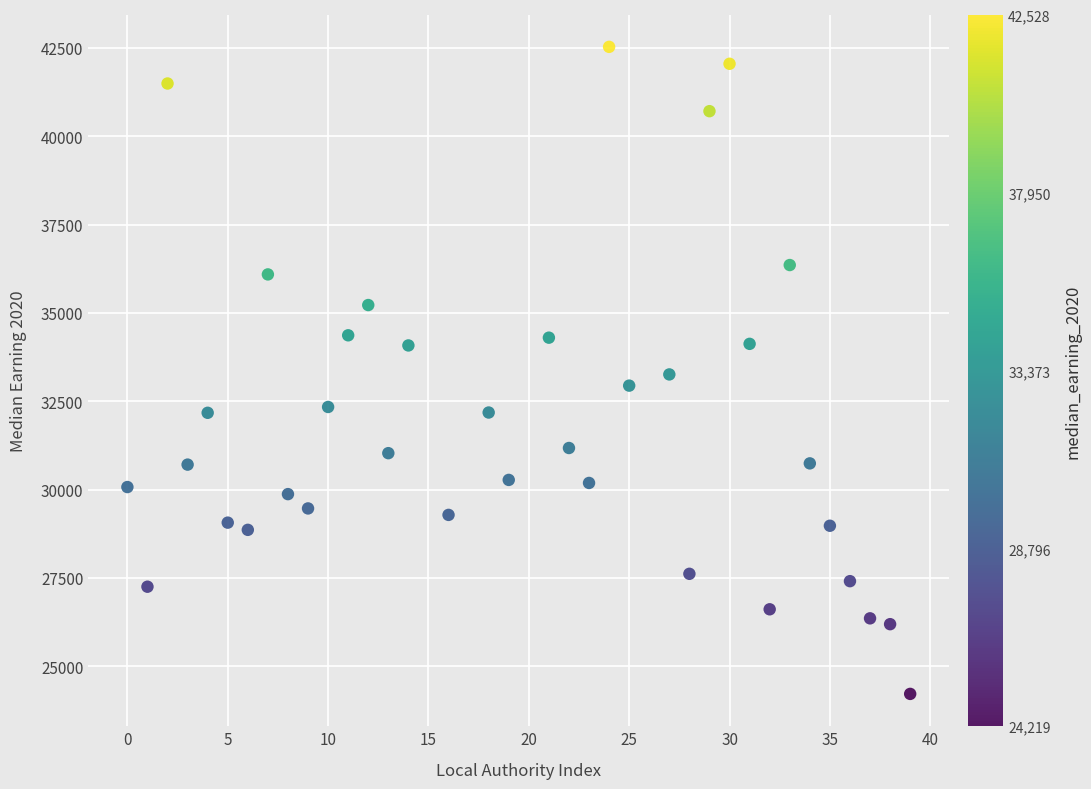

What is the range of Y values (max minus min)?

18309